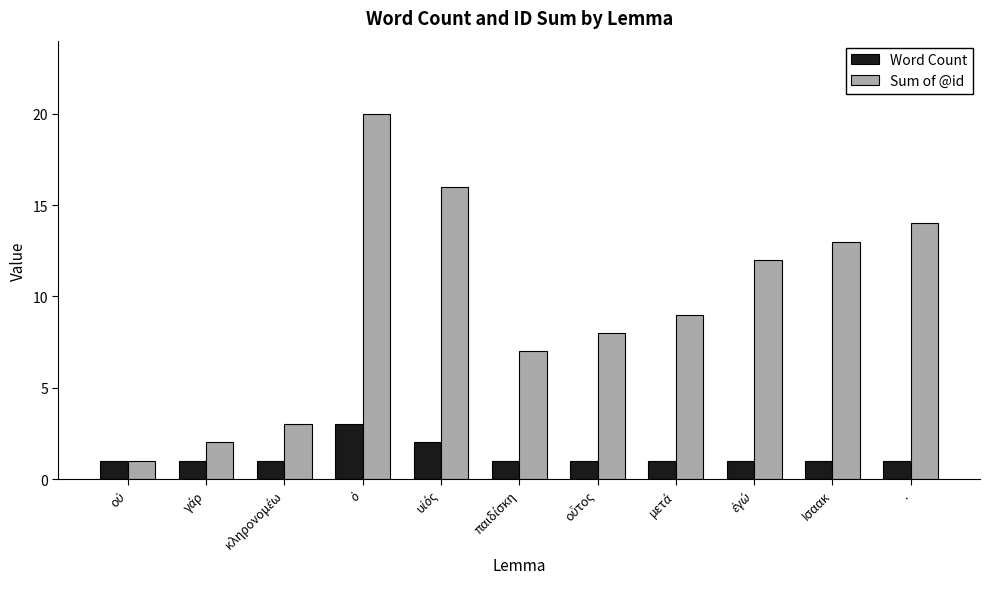

The Sum of @id series shows 13 at Ισαακ. True or false?

True